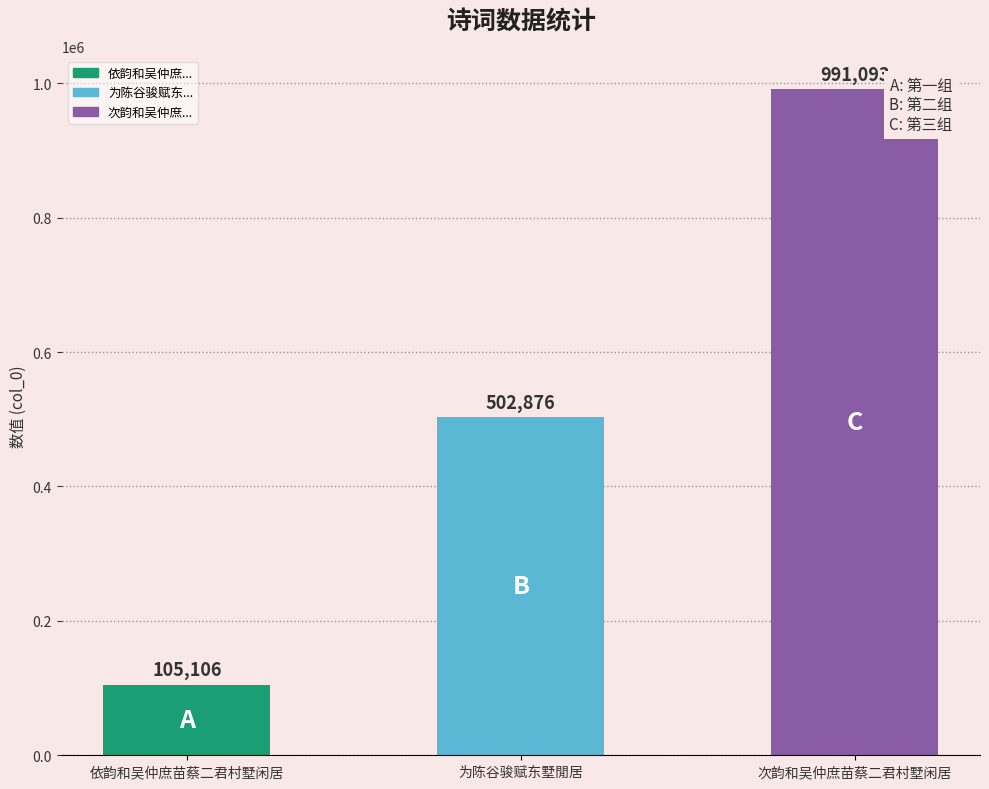

How many values are between 105106 and 991093?

3